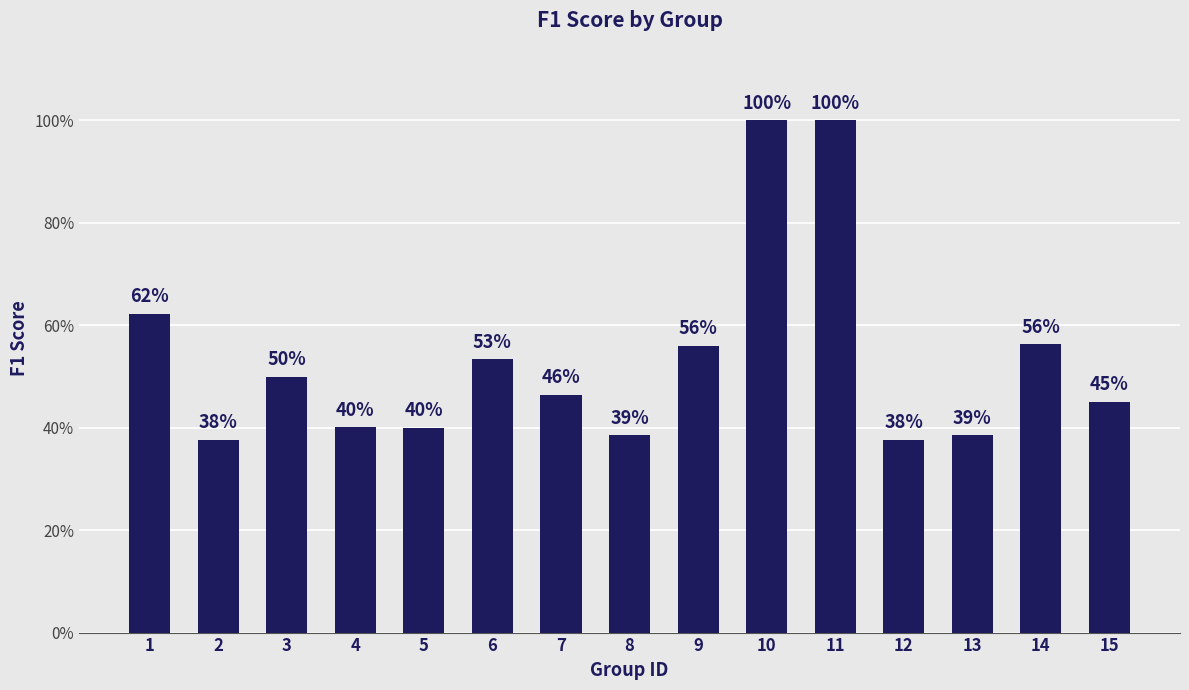

List the labels in order of value, smallest first.

2, 12, 8, 13, 5, 4, 15, 7, 3, 6, 9, 14, 1, 10, 11